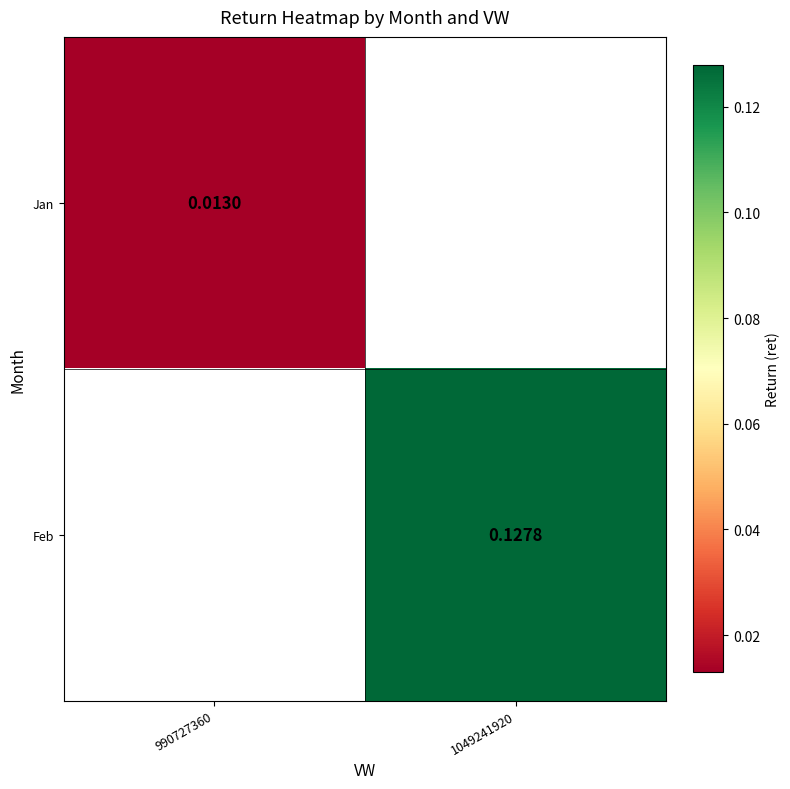

True or false: Feb has a value of 0.2 at 1049241920.

False